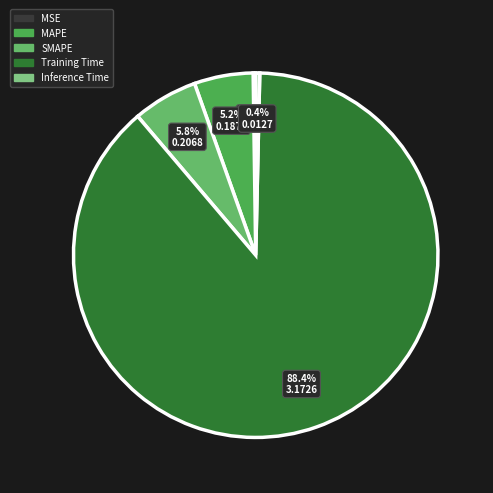

To the nearest percent, what percentage of the pie is Training Time?

88%